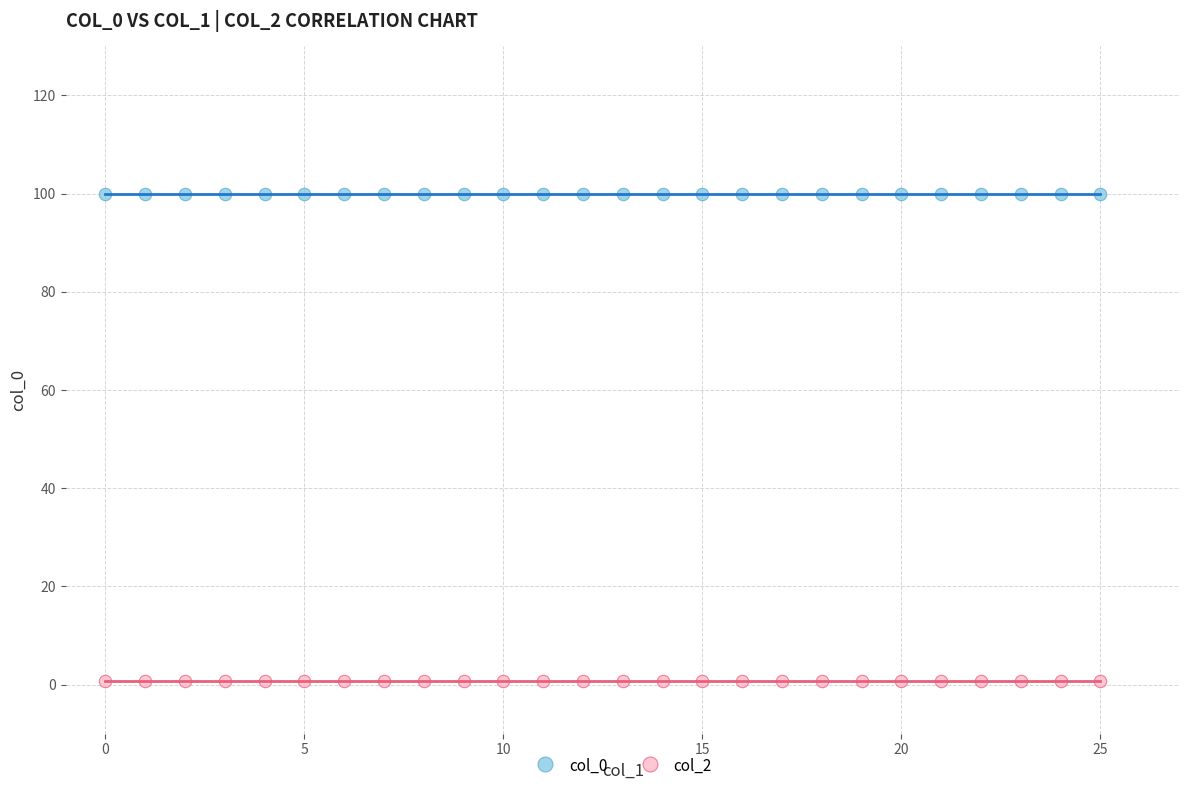

Which series reaches the minimum Y coordinate?

col_2